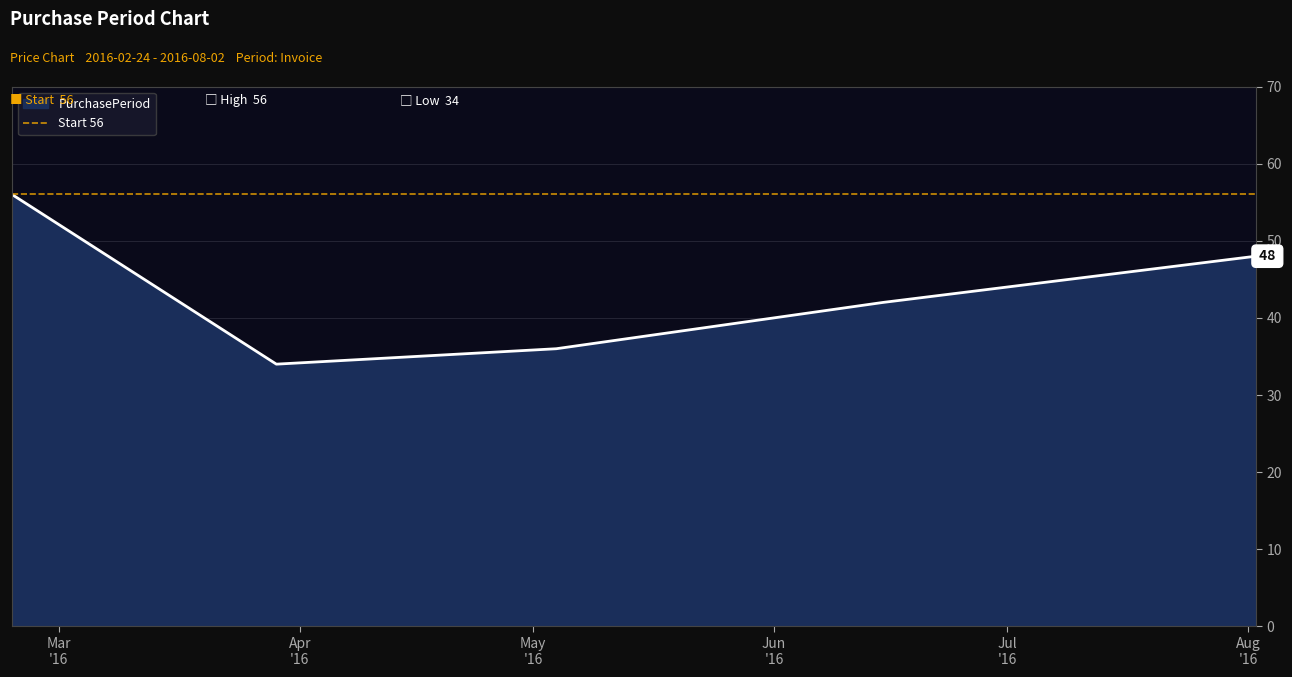

True or false: the data has more than 2 interior local peaks.

False